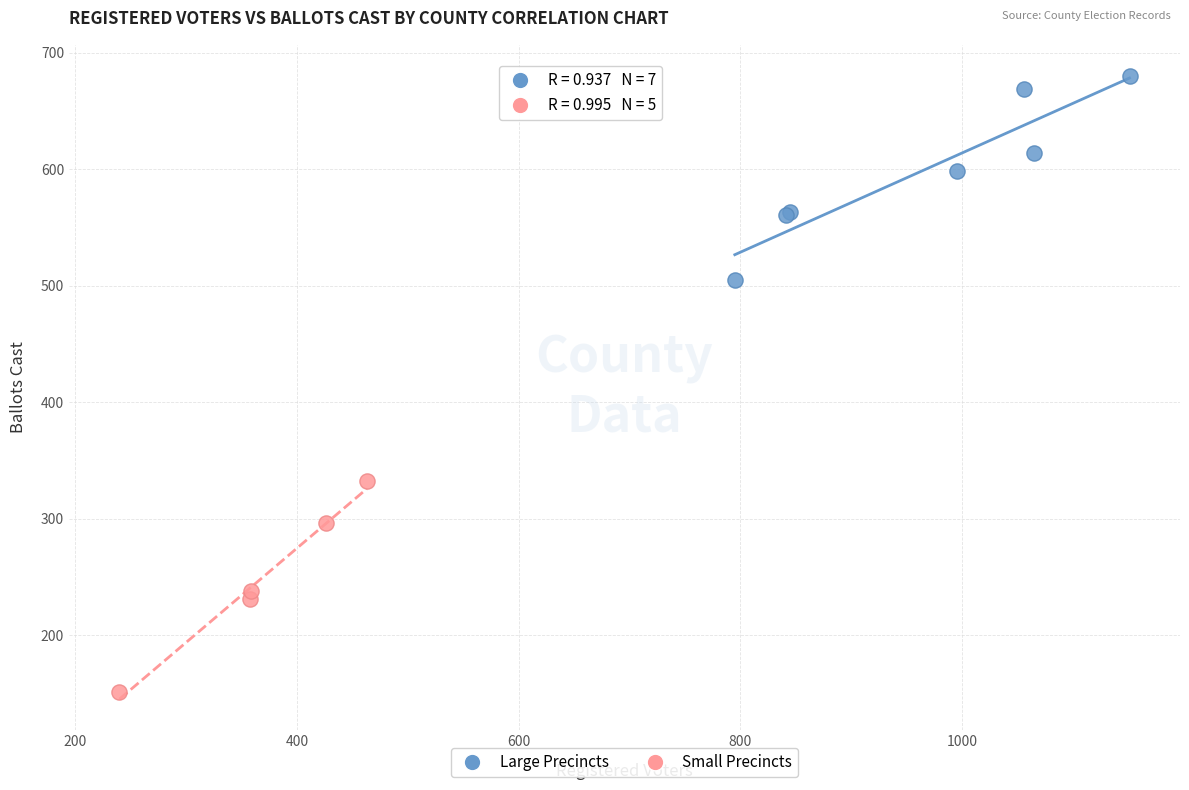

Which series contains the lowest Y value?

Small Precincts